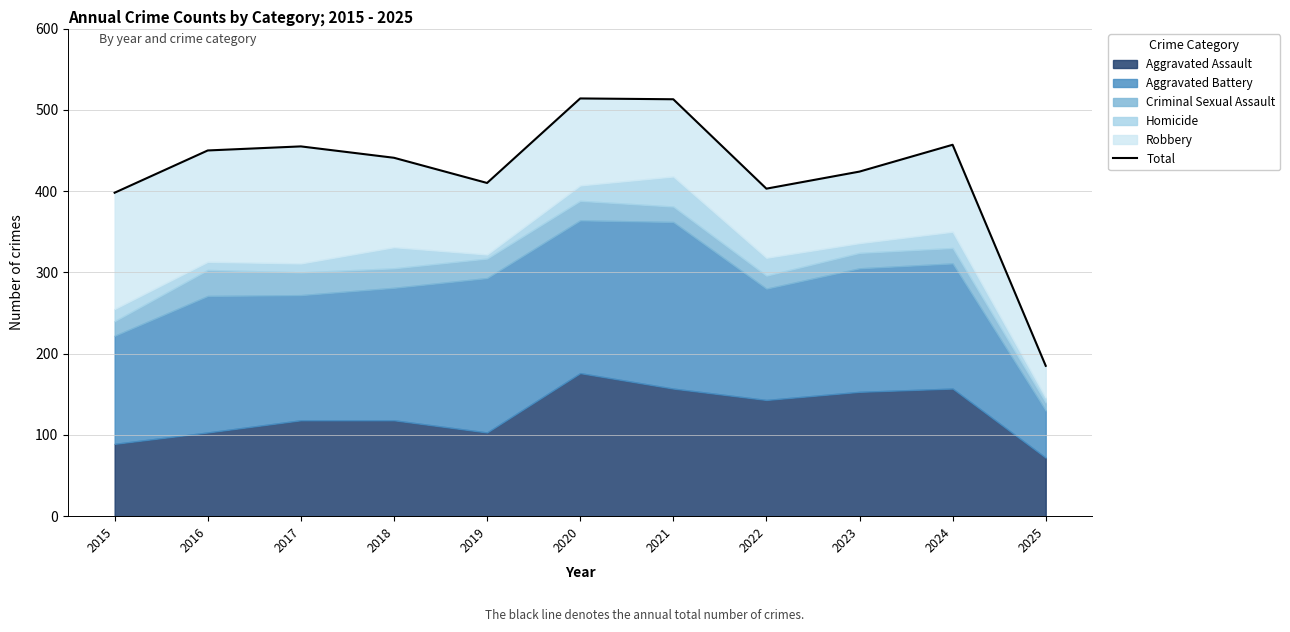

What is the greatest value displayed?

514